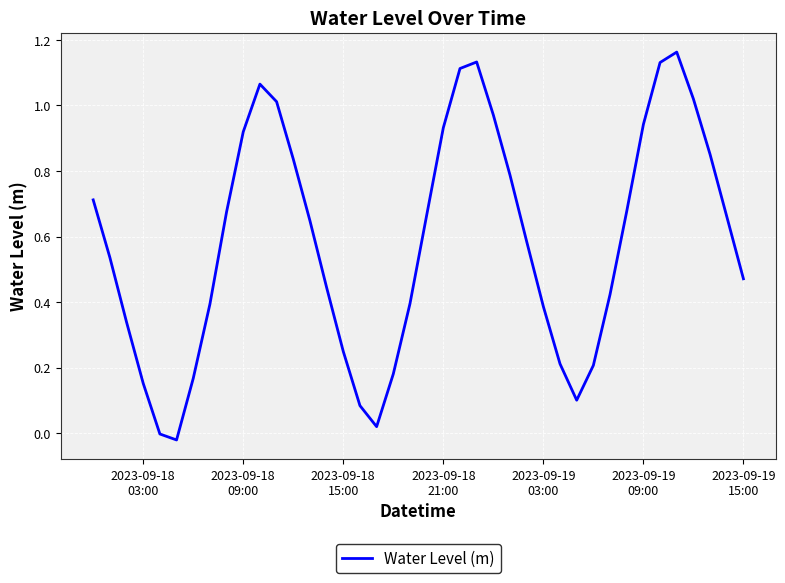

Reading left to right, extract all data points from this chart.

0.7	0.5	0.3	0.2	-0.0	-0.0	0.2	0.4	0.7	0.9	1.1	1.0	0.8	0.6	0.4	0.2	0.1	0.0	0.2	0.4	0.7	0.9	1.1	1.1	1.0	0.8	0.6	0.4	0.2	0.1	0.2	0.4	0.7	0.9	1.1	1.2	1.0	0.9	0.7	0.5